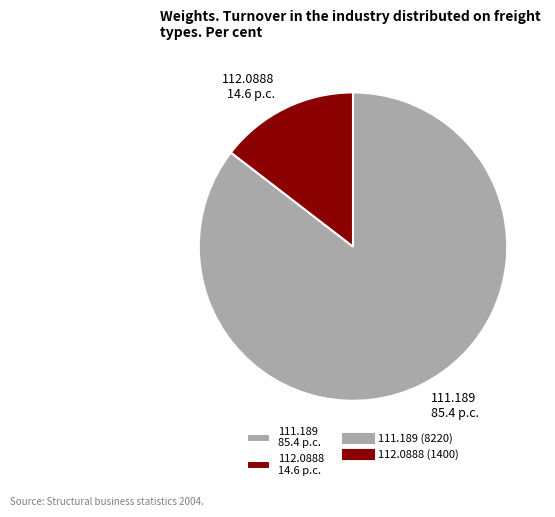

Combined, do 111.189 85.4 p.c. and 112.0888 14.6 p.c. account for over 50%?

Yes